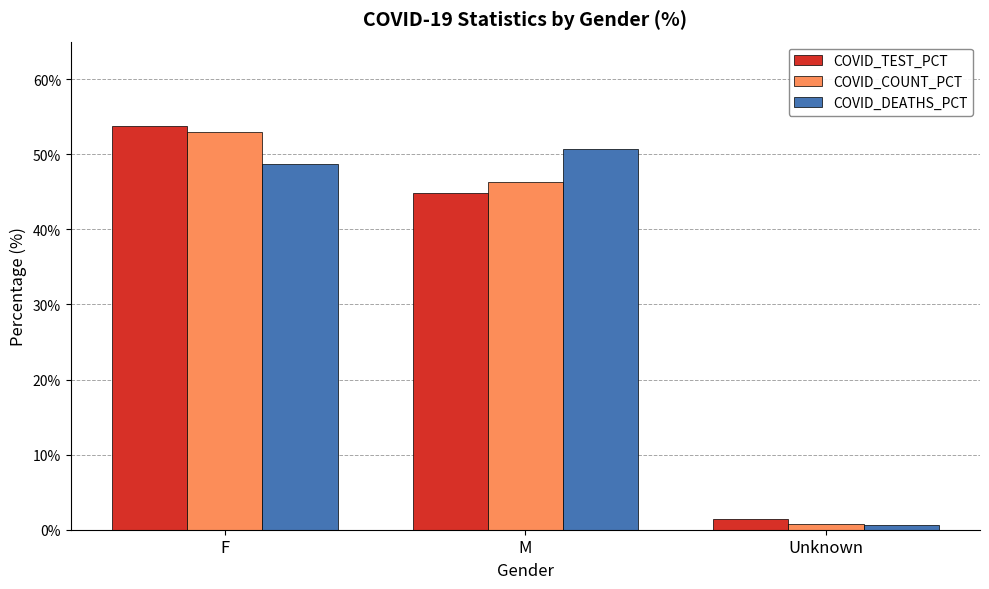

What is the difference between the maximum and minimum values in the COVID_COUNT_PCT series?

52.2